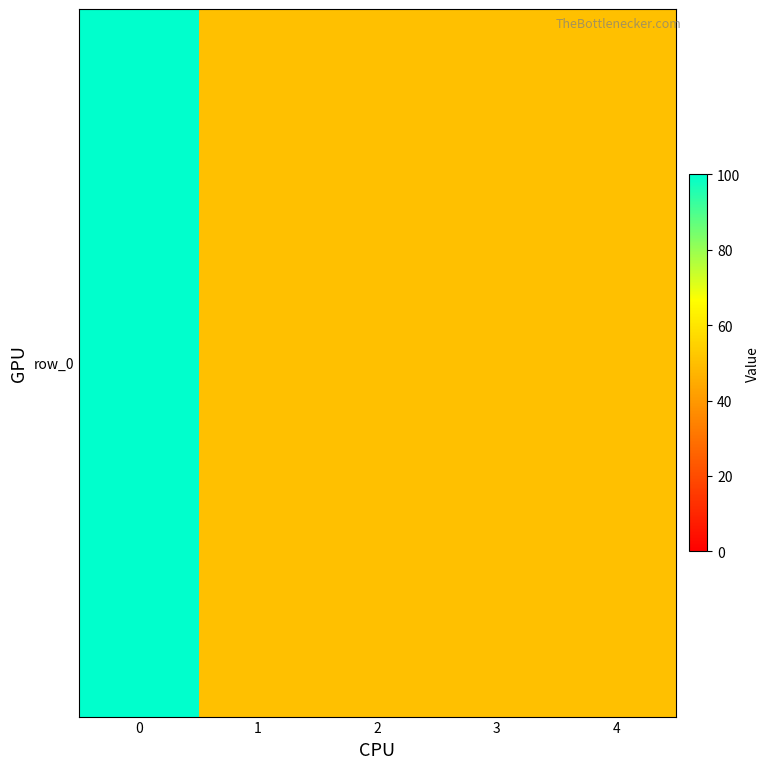

What is the difference between the maximum and minimum values?

50